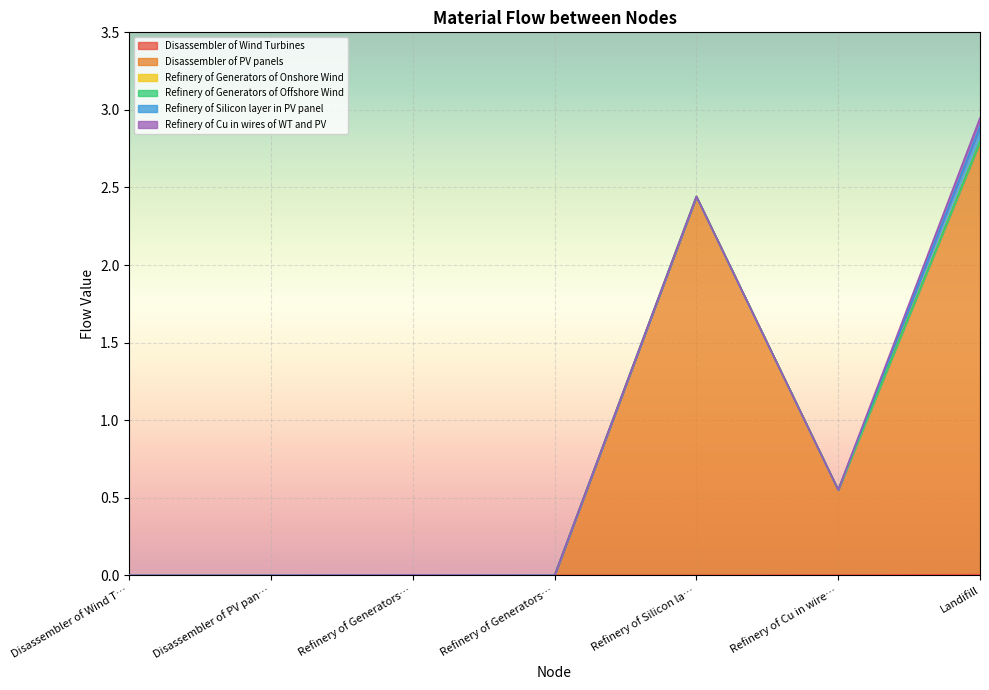

What is the difference between the maximum and minimum values in the Refinery of Silicon layer in PV panel series?

0.1